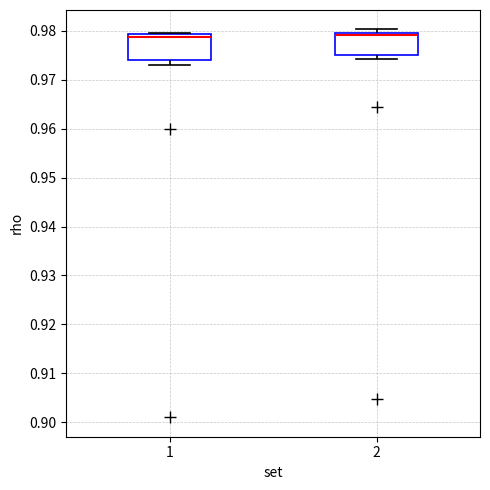

Reading left to right, read every box against the y-axis: the position of its median line, the range the box covers, and the ends of its whiskers. The values are not printed on the chart, so give them approximately, as read against the axis.

1: median 0.979 (just below the box's upper edge), box 0.974 to 0.979, whiskers 0.973 to 0.980
2: median 0.979, box 0.975 to 0.980, whiskers 0.974 to 0.980 (just above the box's upper edge)